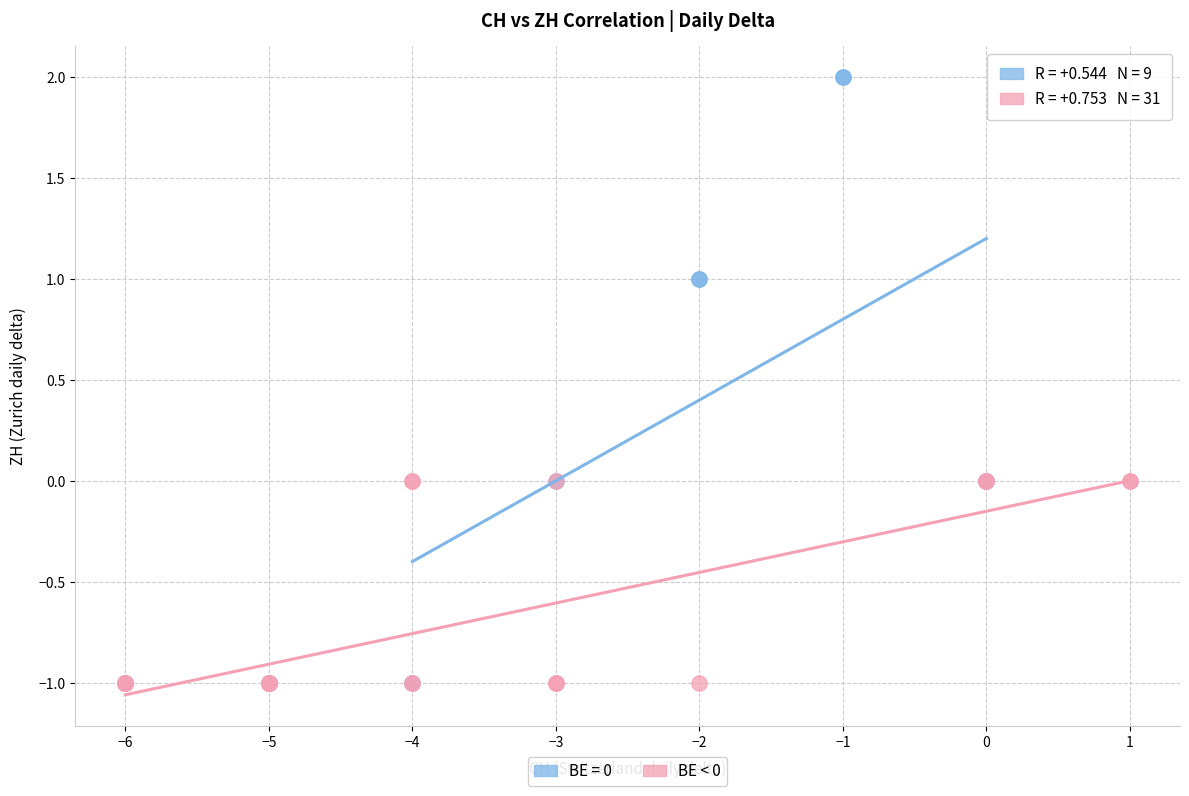

Which series has the widest spread of Y values?

BE = 0